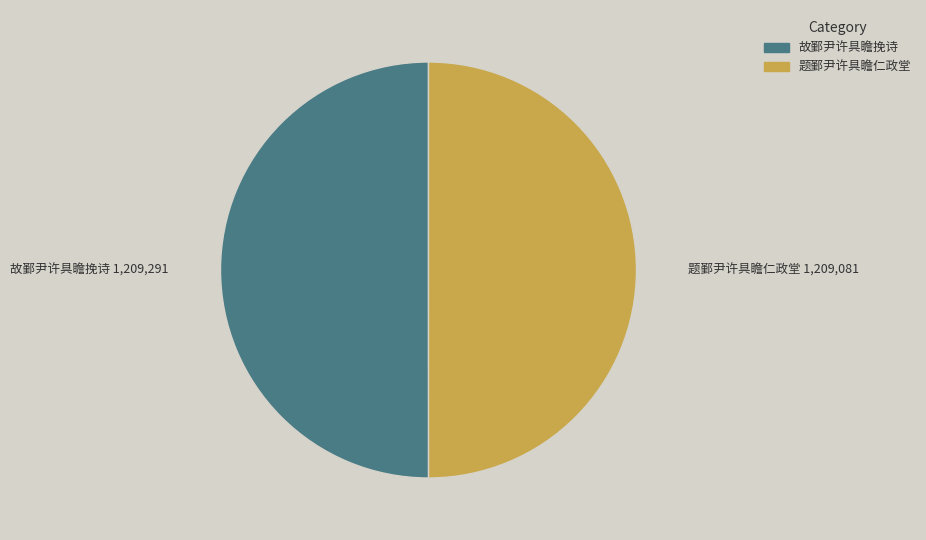

Approximately how many times larger is the value at 故鄞尹许具瞻挽诗 compared to 题鄞尹许具瞻仁政堂?

1.0